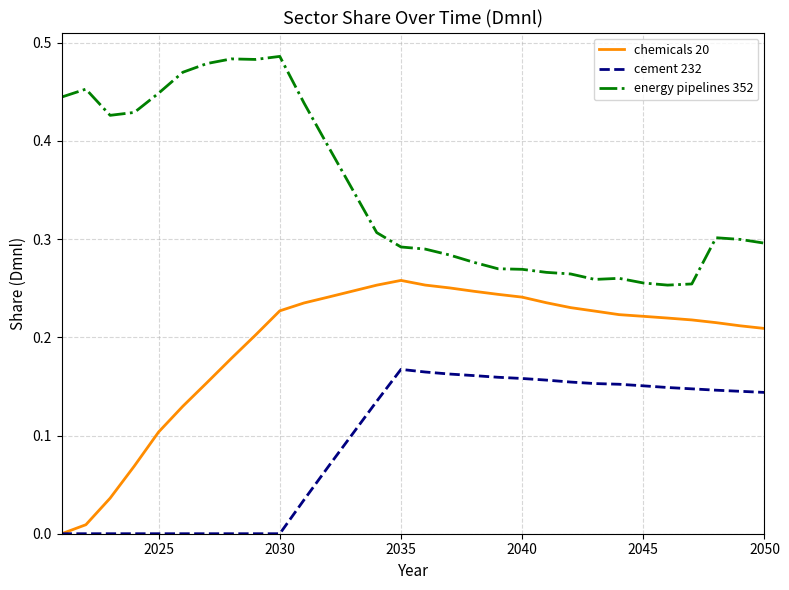

Count the number of data series in this chart.

3